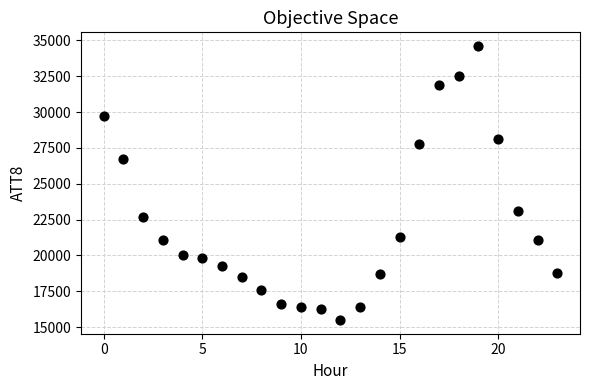

What Y value in the scatter plot is closest to 25050?

26700